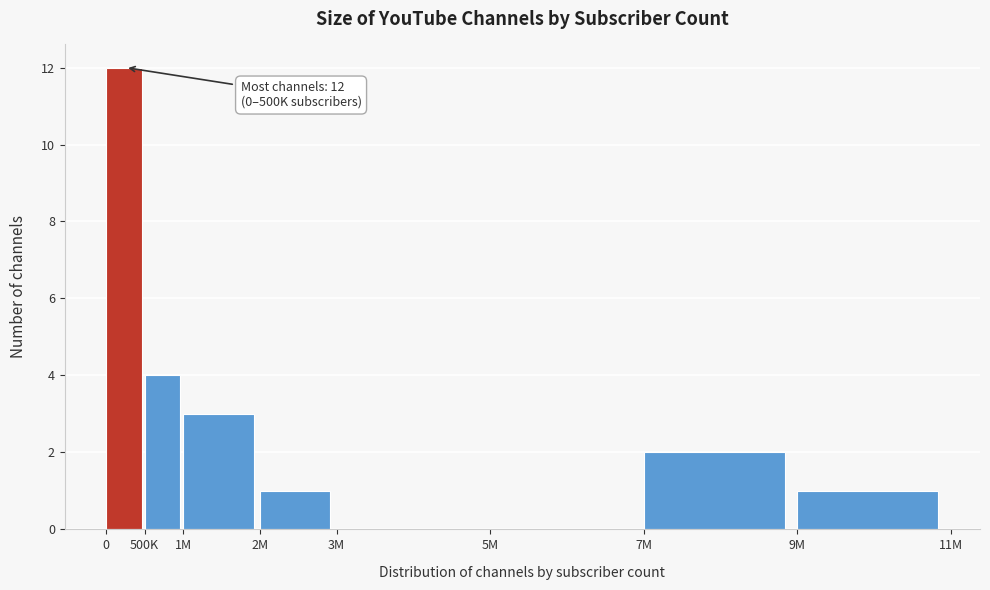

Reading right to left, transcribe all the data shown in this chart.

9M=1	7M=2	5M=0	3M=0	2M=1	1M=3	500K=4	0=12